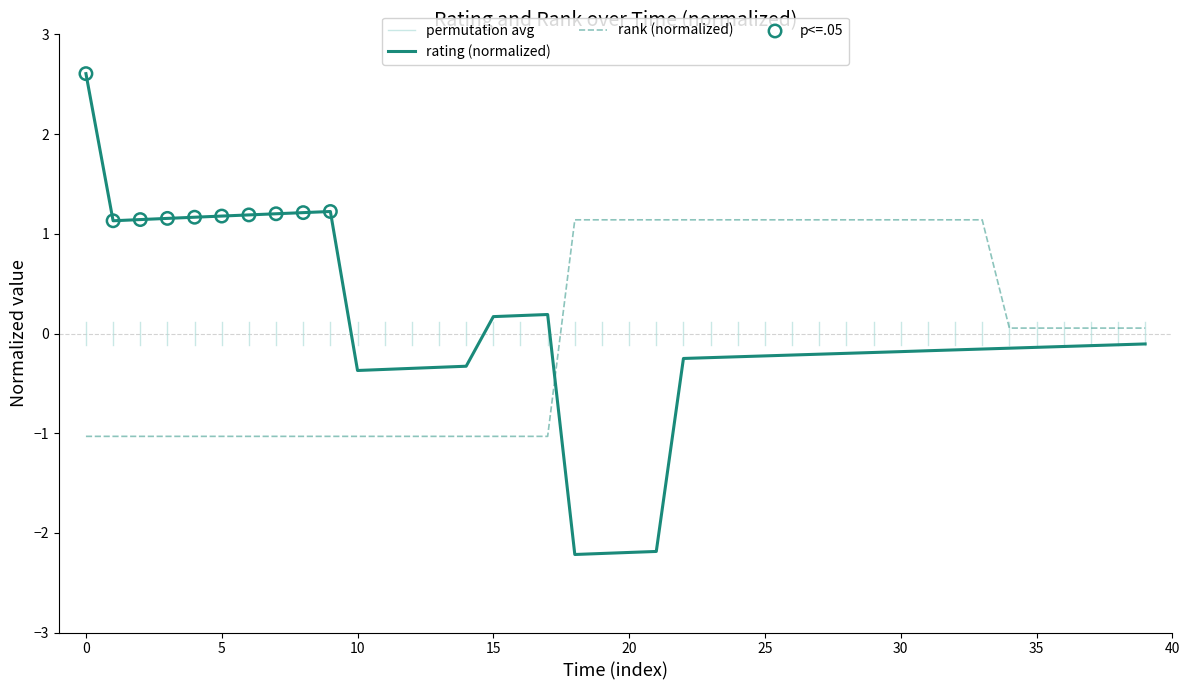

Which series contains the highest Y value?

rating